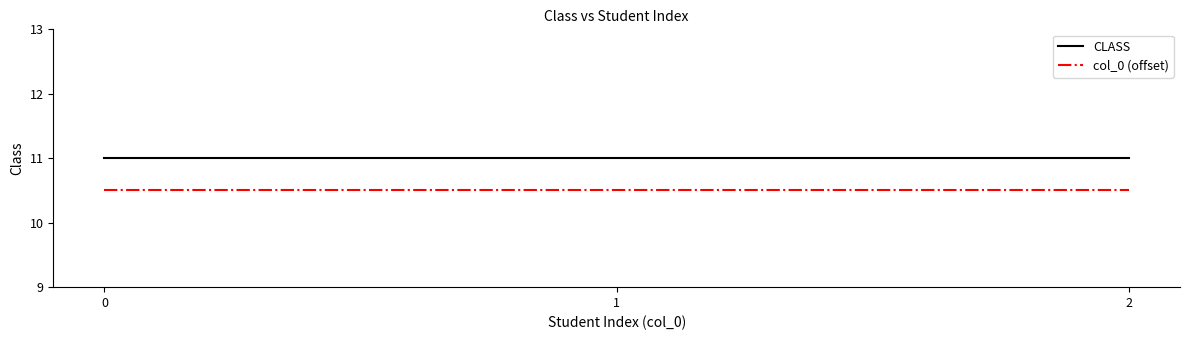

What is the spread (max minus min) of values at 2?

0.5